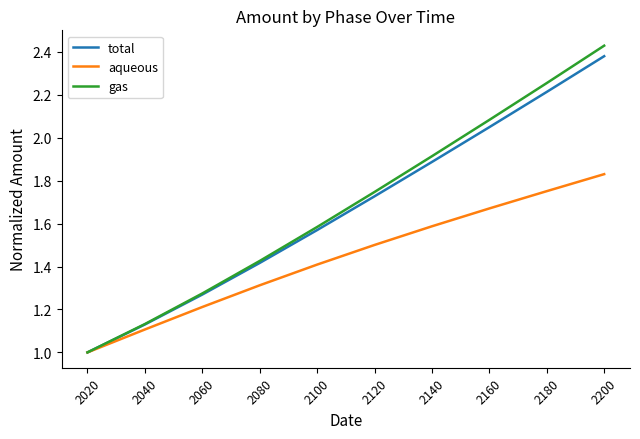

How many categories are shown in the chart?

10